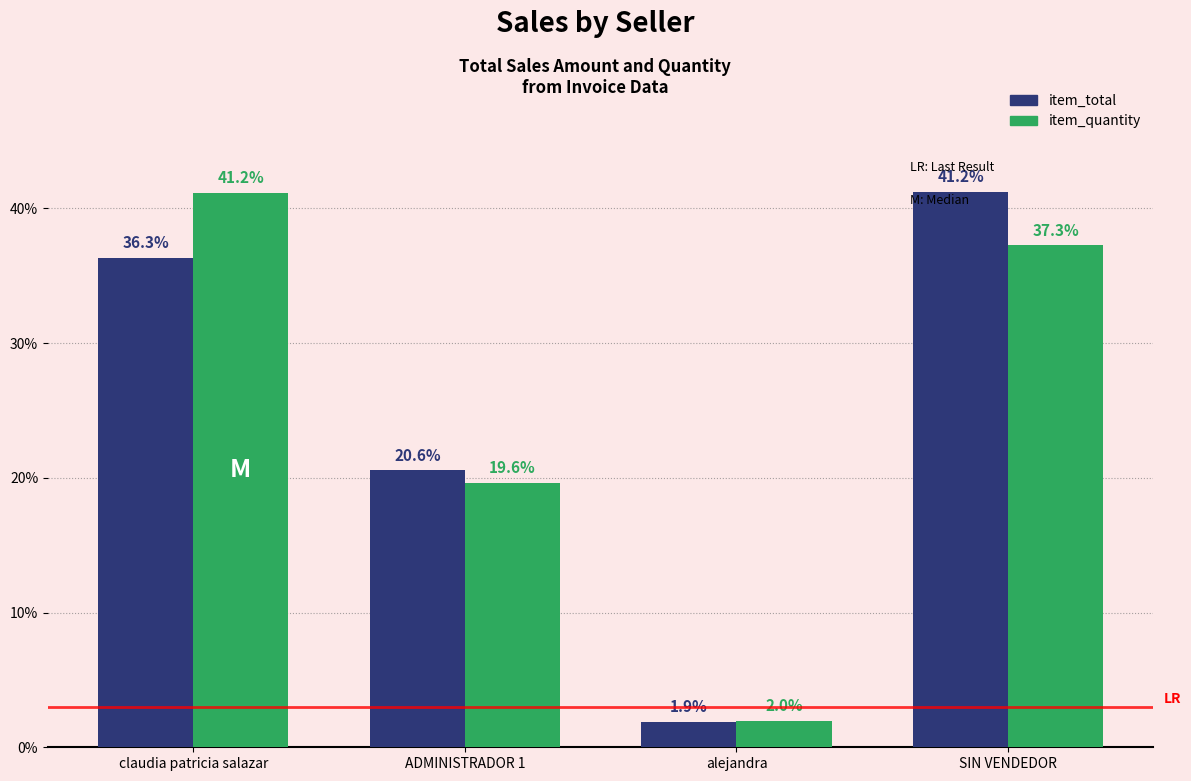

Which series changed the most between claudia patricia salazar and SIN VENDEDOR?

item_total